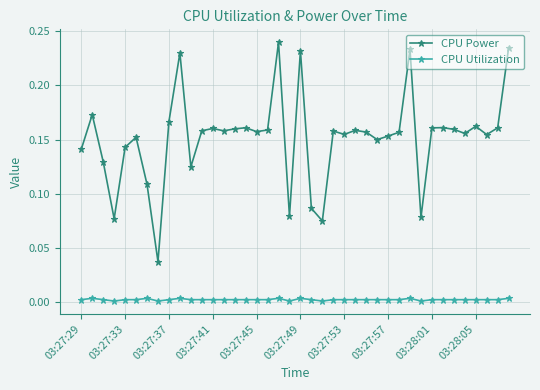

True or false: CPU Power and CPU Utilization intersect in this chart.

False